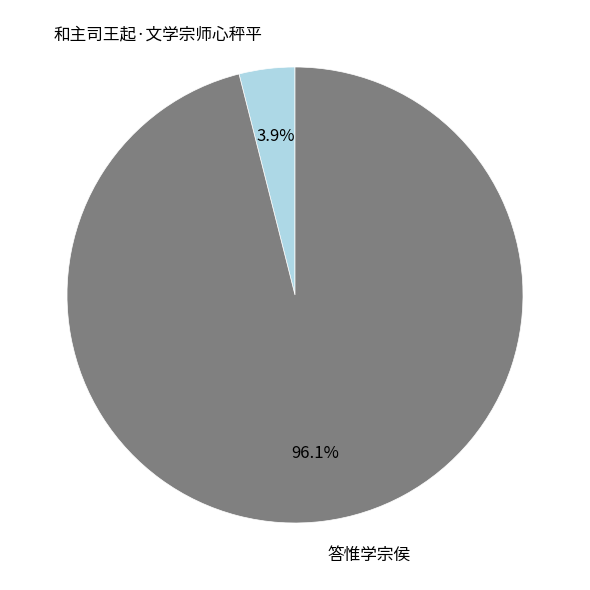

Is there a majority slice in this chart?

Yes